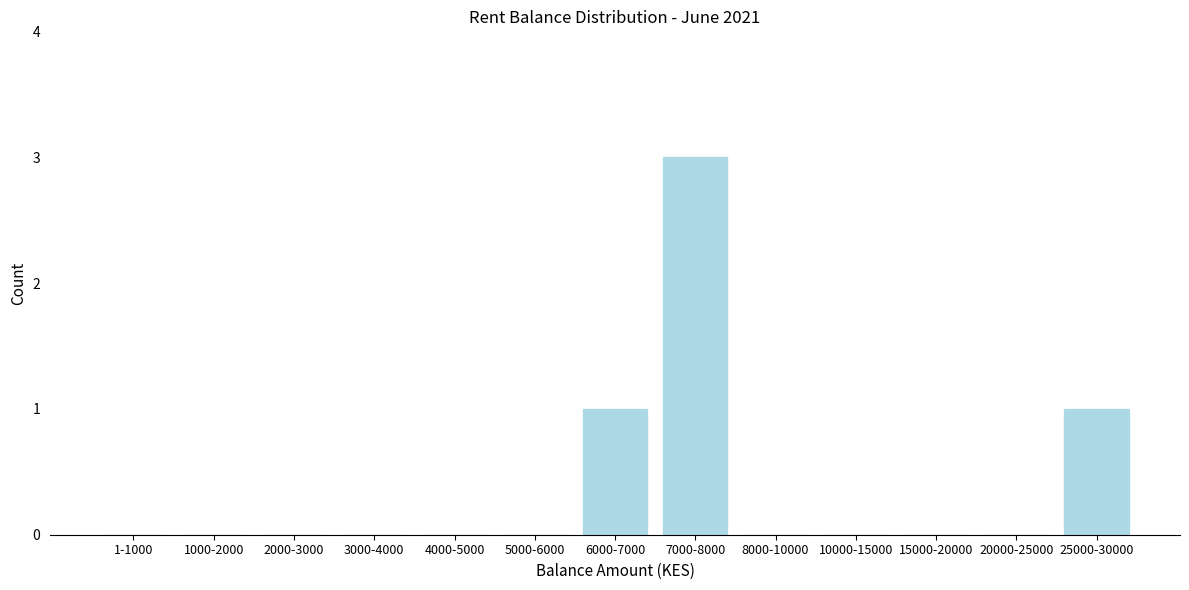

Reading right to left, transcribe all the data shown in this chart.

25000-30000=1	20000-25000=0	15000-20000=0	10000-15000=0	8000-10000=0	7000-8000=3	6000-7000=1	5000-6000=0	4000-5000=0	3000-4000=0	2000-3000=0	1000-2000=0	1-1000=0